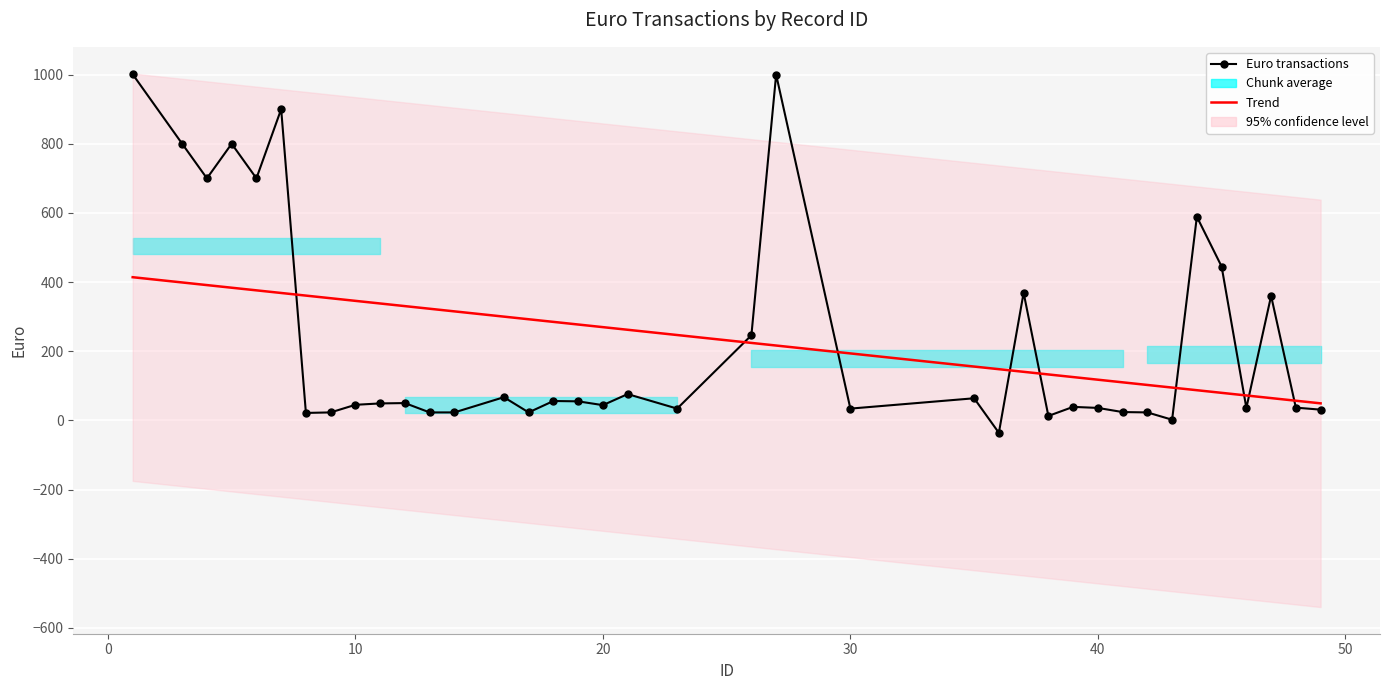

How many values in the Trend series are below 262?

19